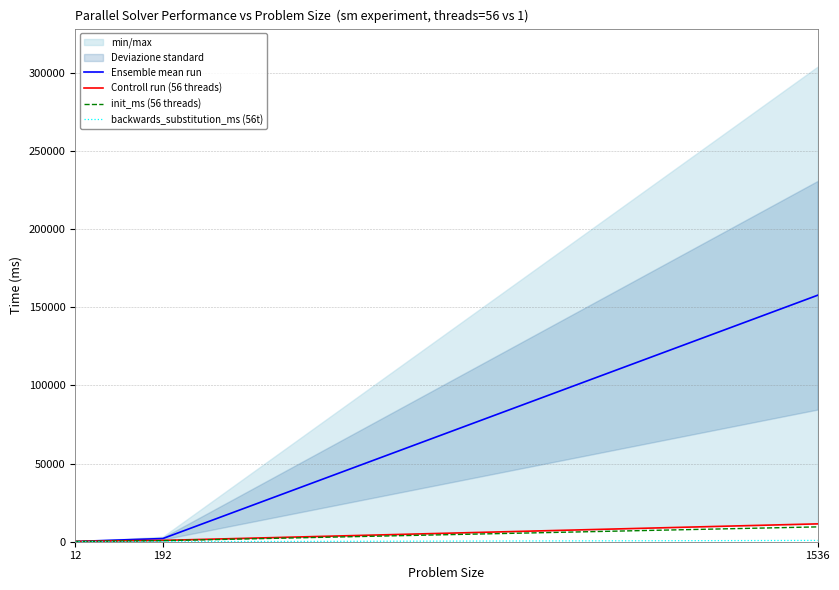

What value does the backwards_substitution_ms (56t) series have at 1536?

836.0